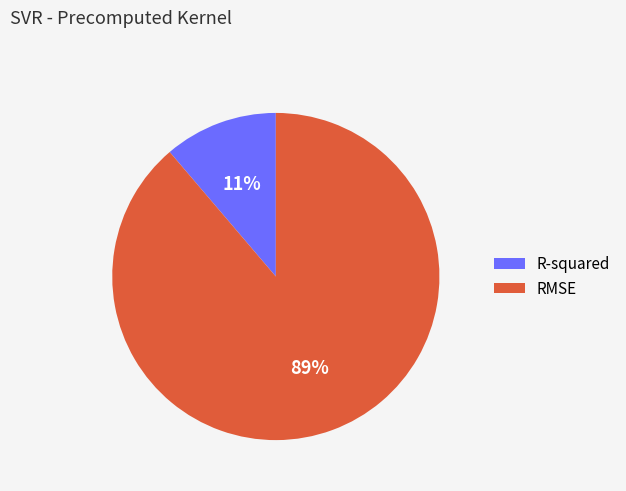

Between R-squared and RMSE, which is larger?

RMSE